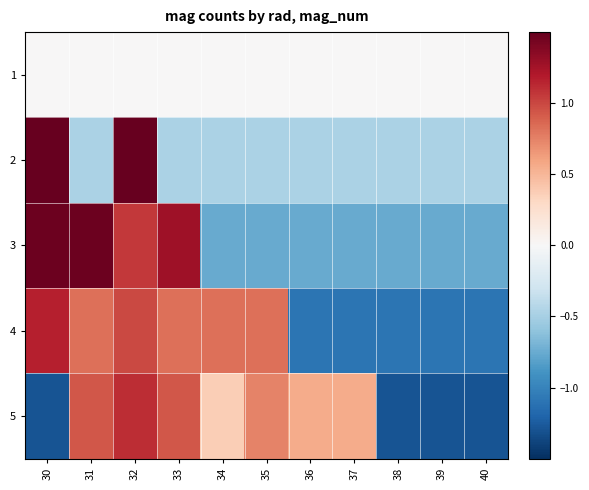

Reading left to right, extract all data points from this chart.

1: 30=0.0	31=0.0	32=0.0	33=0.0	34=0.0	35=0.0	36=0.0	37=0.0	38=0.0	39=0.0	40=0.0
2: 30=2.1	31=-0.5	32=2.1	33=-0.5	34=-0.5	35=-0.5	36=-0.5	37=-0.5	38=-0.5	39=-0.5	40=-0.5
3: 30=1.5	31=1.5	32=1.1	33=1.3	34=-0.8	35=-0.8	36=-0.8	37=-0.8	38=-0.8	39=-0.8	40=-0.8
4: 30=1.2	31=0.8	32=1.0	33=0.8	34=0.8	35=0.8	36=-1.1	37=-1.1	38=-1.1	39=-1.1	40=-1.1
5: 30=-1.3	31=0.9	32=1.1	33=0.9	34=0.4	35=0.7	36=0.6	37=0.6	38=-1.3	39=-1.3	40=-1.3